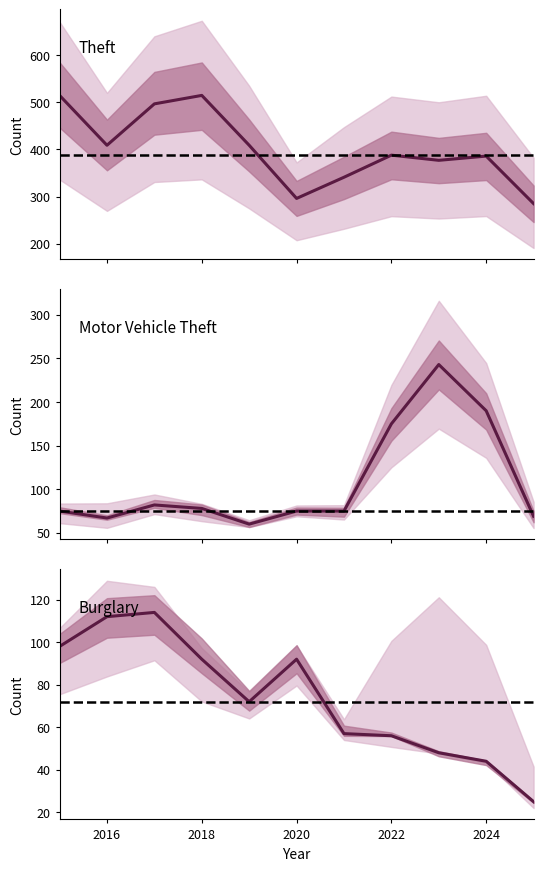

How many lines are shown in the chart?

3